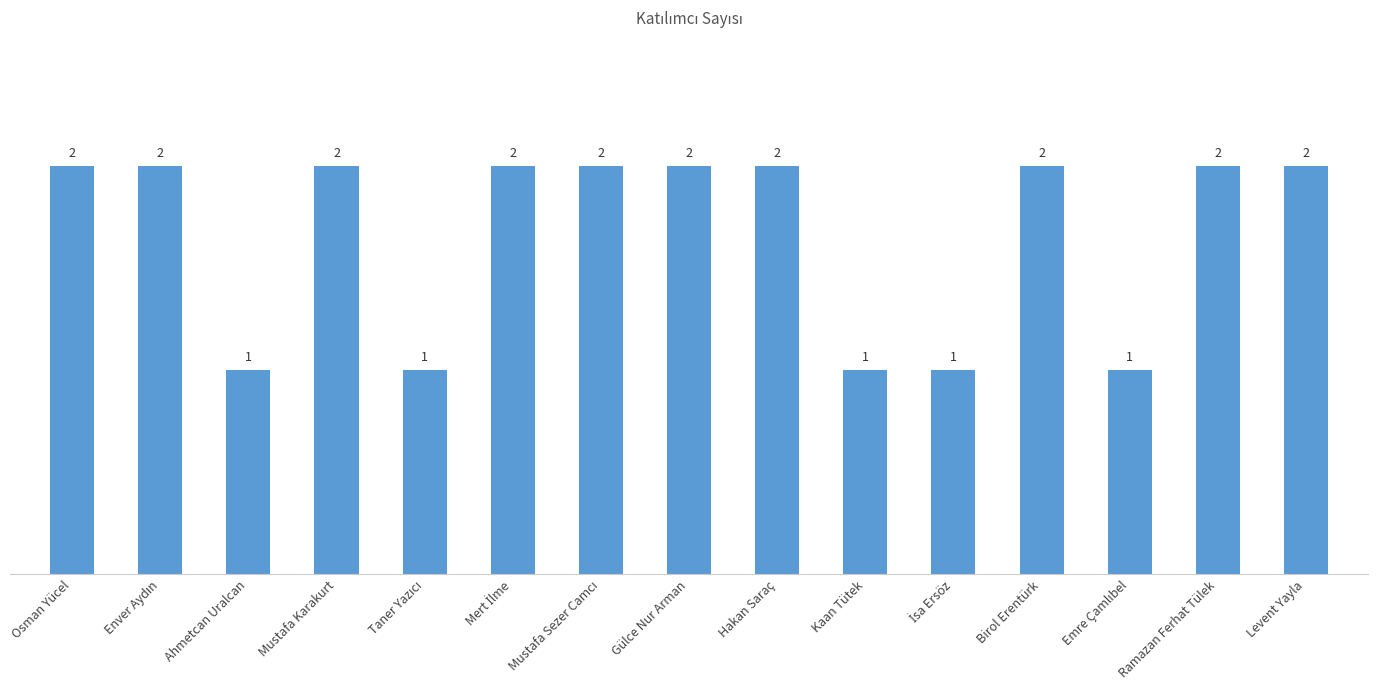

Are the bars horizontal?

No